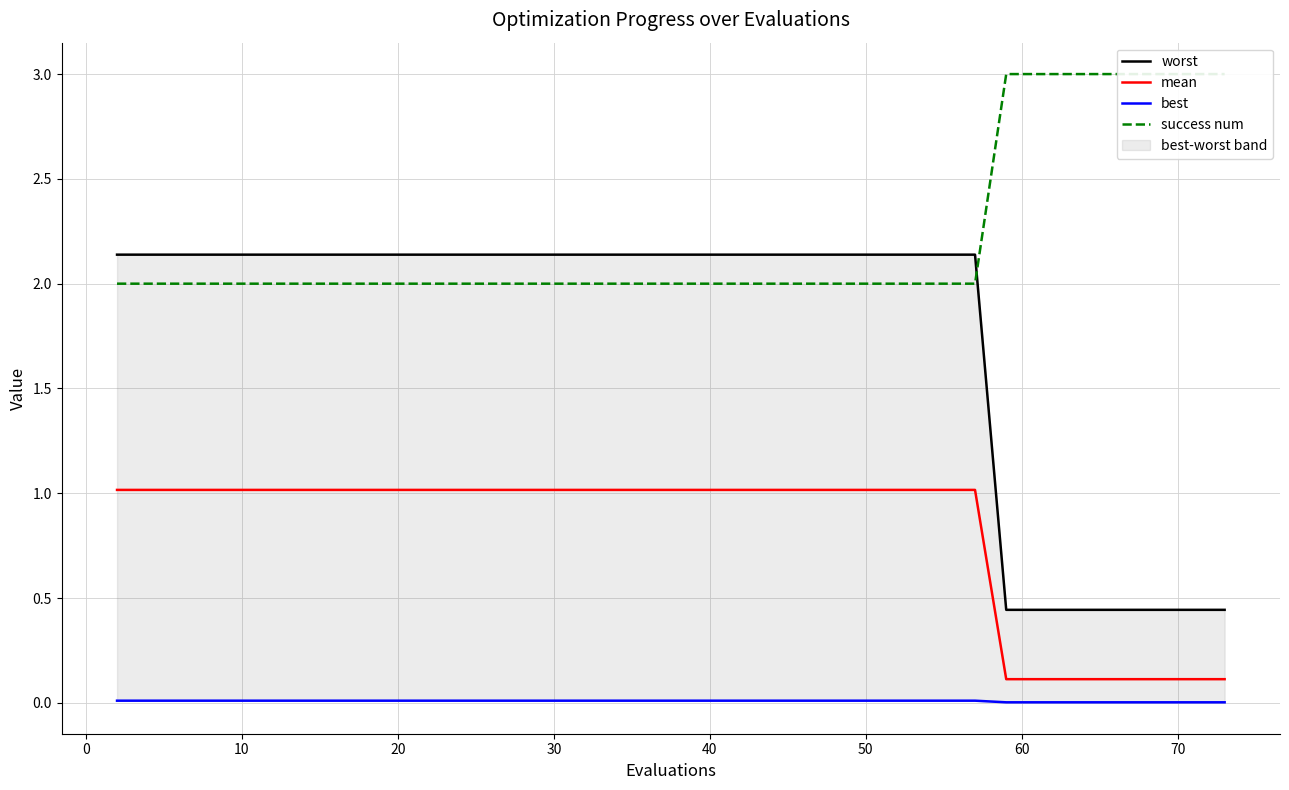

Reading left to right, list all the values displayed in this chart.

worst: 2.1	2.1	2.1	2.1	2.1	2.1	2.1	2.1	2.1	2.1	2.1	2.1	2.1	2.1	2.1	2.1	2.1	2.1	2.1	2.1	2.1	2.1	2.1	2.1	2.1	2.1	2.1	2.1	2.1	2.1	2.1	0.4	0.4	0.4	0.4	0.4	0.4	0.4	0.4	0.4
mean: 1.0	1.0	1.0	1.0	1.0	1.0	1.0	1.0	1.0	1.0	1.0	1.0	1.0	1.0	1.0	1.0	1.0	1.0	1.0	1.0	1.0	1.0	1.0	1.0	1.0	1.0	1.0	1.0	1.0	1.0	1.0	0.1	0.1	0.1	0.1	0.1	0.1	0.1	0.1	0.1
best: 0.0	0.0	0.0	0.0	0.0	0.0	0.0	0.0	0.0	0.0	0.0	0.0	0.0	0.0	0.0	0.0	0.0	0.0	0.0	0.0	0.0	0.0	0.0	0.0	0.0	0.0	0.0	0.0	0.0	0.0	0.0	0.0	0.0	0.0	0.0	0.0	0.0	0.0	0.0	0.0
success num: 2.0	2.0	2.0	2.0	2.0	2.0	2.0	2.0	2.0	2.0	2.0	2.0	2.0	2.0	2.0	2.0	2.0	2.0	2.0	2.0	2.0	2.0	2.0	2.0	2.0	2.0	2.0	2.0	2.0	2.0	2.0	3.0	3.0	3.0	3.0	3.0	3.0	3.0	3.0	3.0